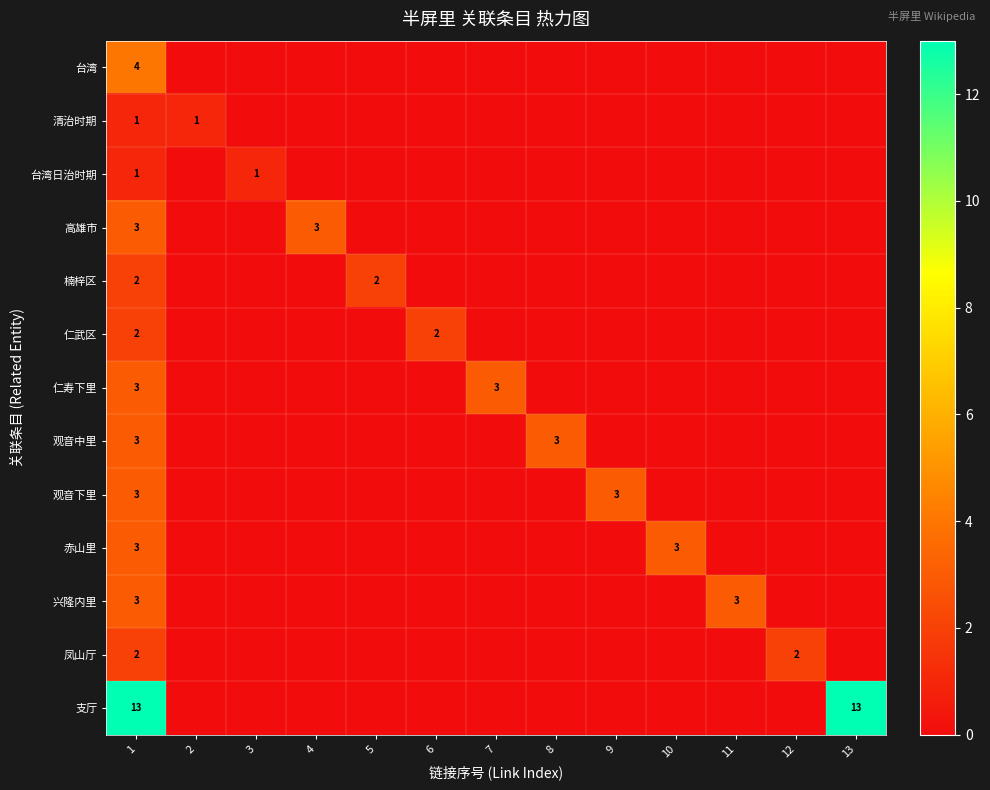

The 楠梓区 series shows 1 at 5. True or false?

False